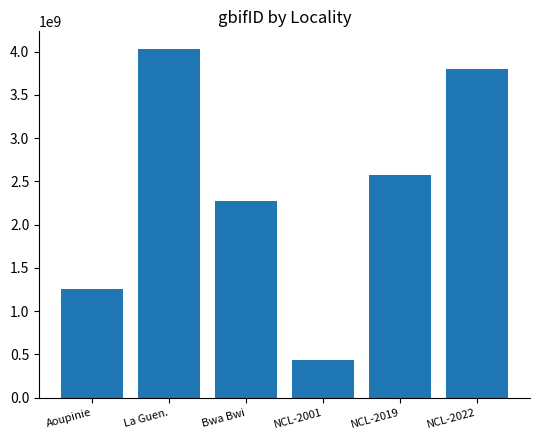

Rank the categories by value from lowest to highest.

NCL-2001, Aoupinie, Bwa Bwi, NCL-2019, NCL-2022, La Guen.